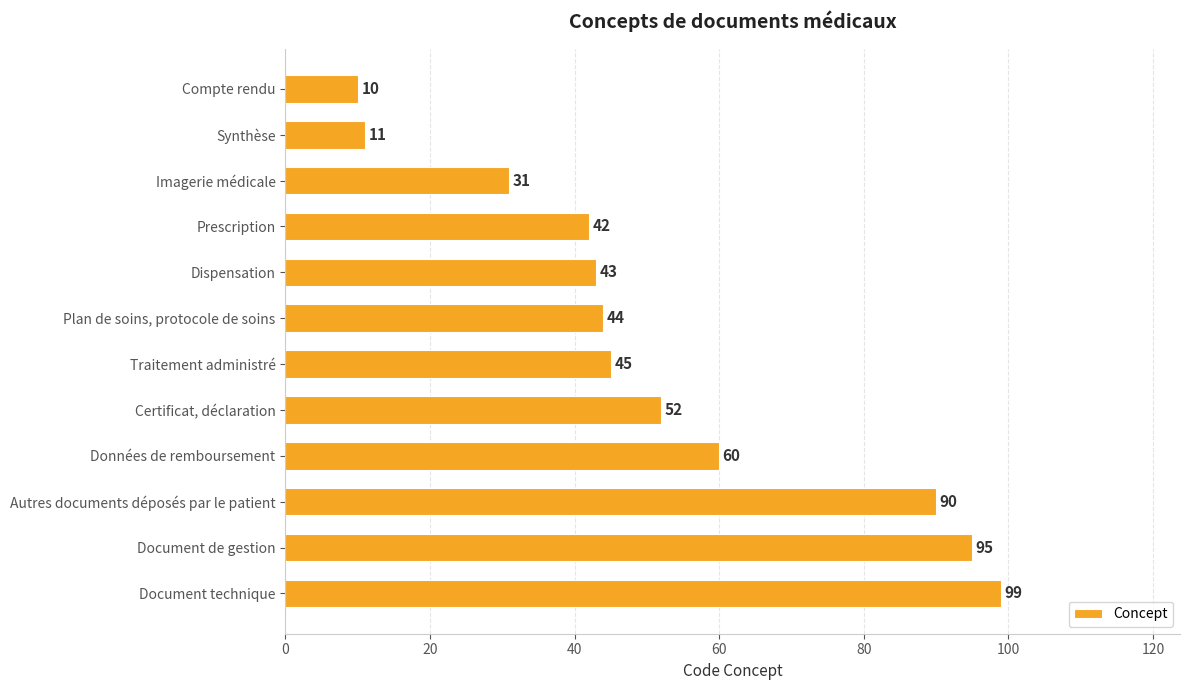

Is it true that the value at Traitement administré is 45?

True